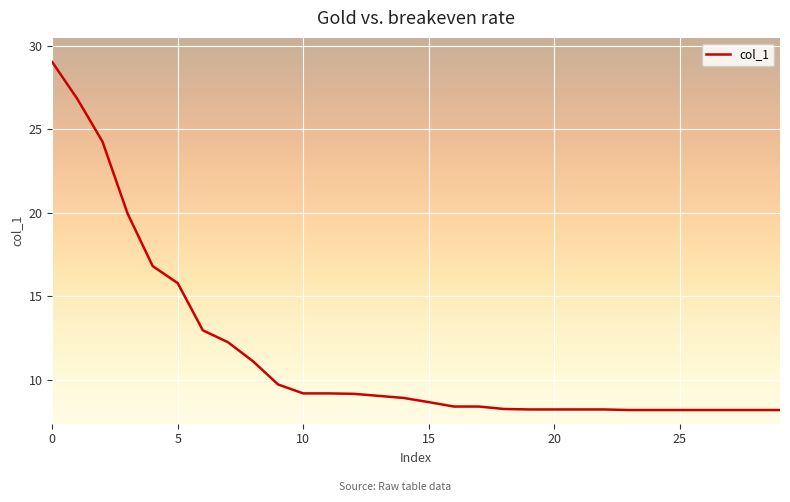

What is the minimum value shown in the chart?

8.2